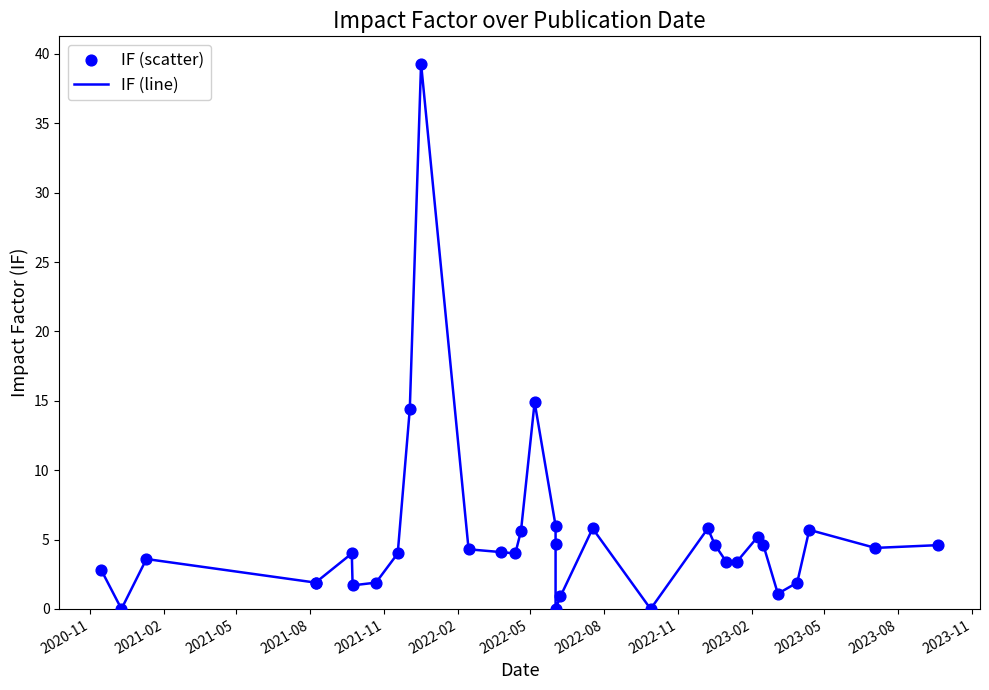

Which series reaches the maximum Y coordinate?

IF (line)